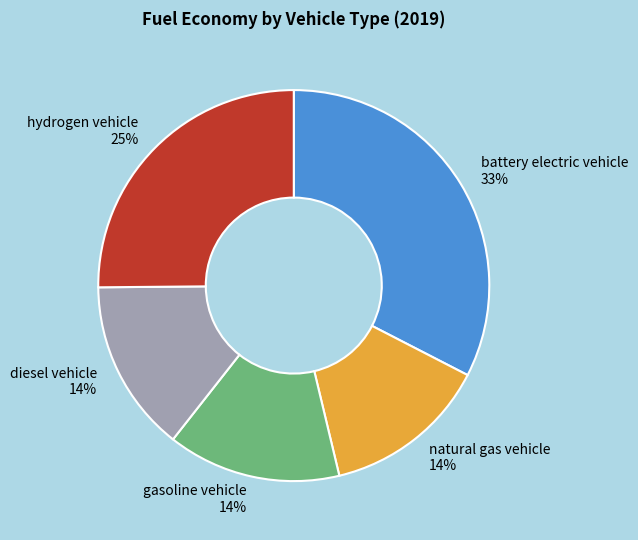

The hydrogen vehicle slice represents 25% of the pie. True or false?

True